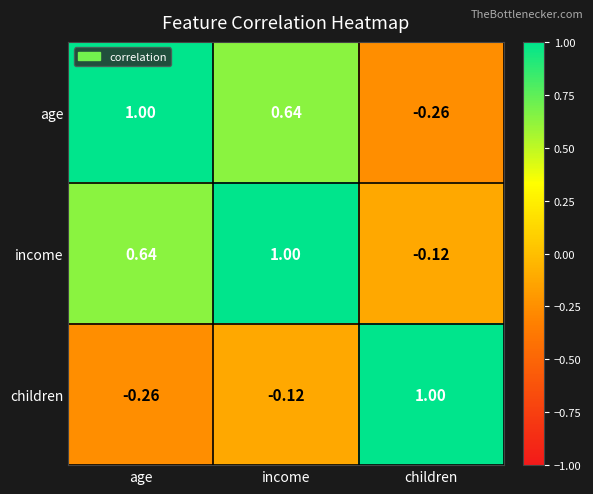

Rank the categories by income value from highest to lowest.

income, age, children